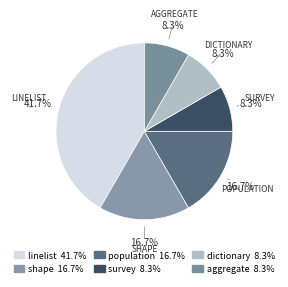

Is there any slice that represents more than half of the pie?

No